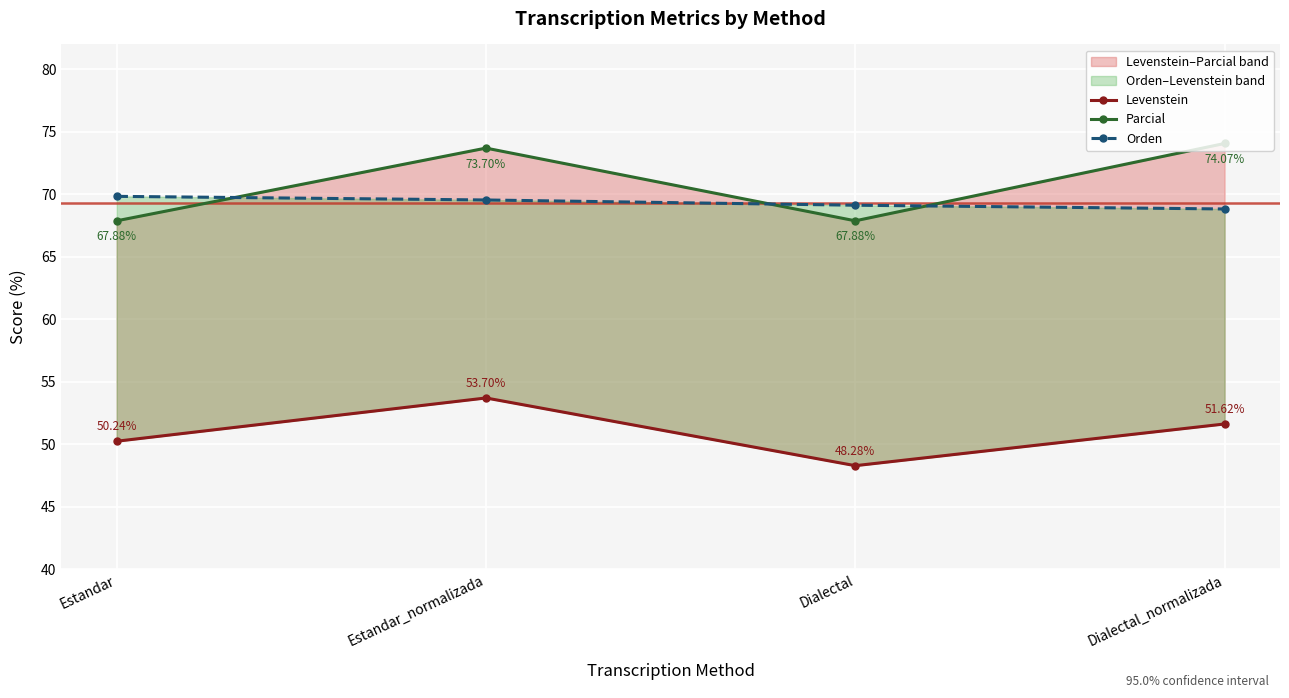

What is the sum of all Orden values?

277.4